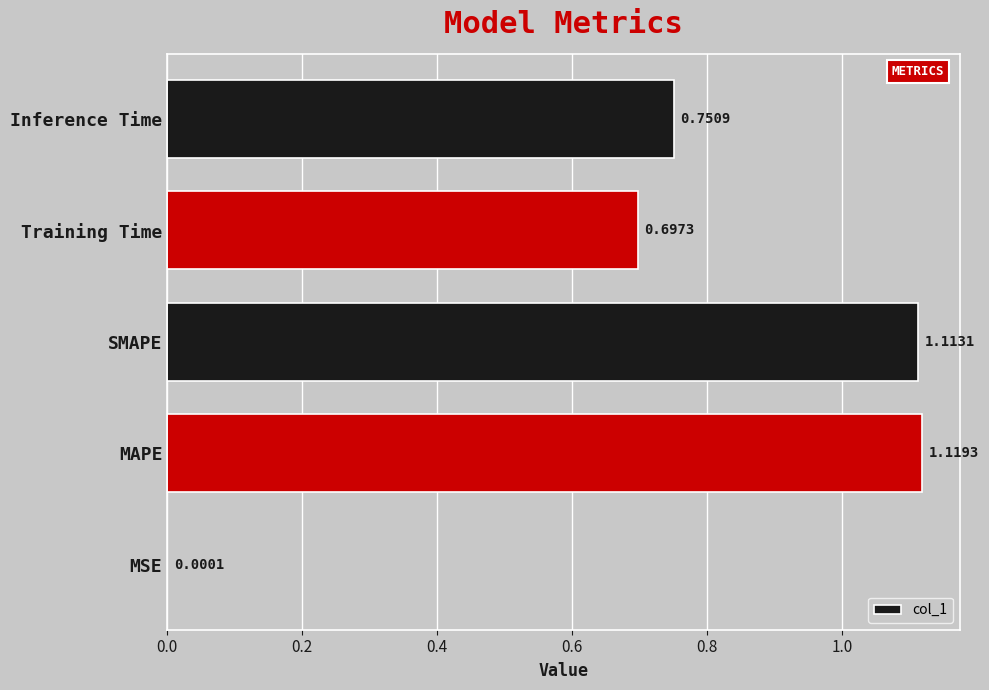

Which has a higher value, Training Time or MAPE?

MAPE